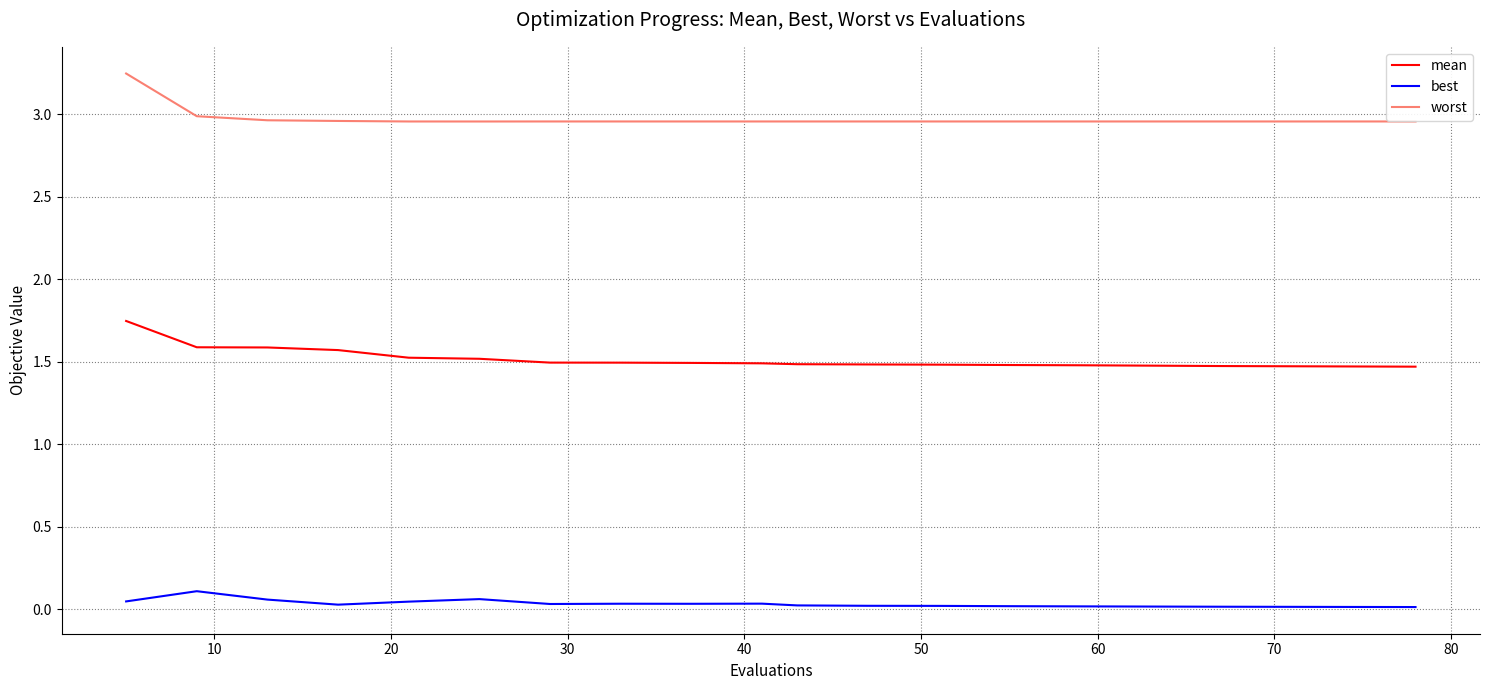

Which series has the largest total across all categories?

worst